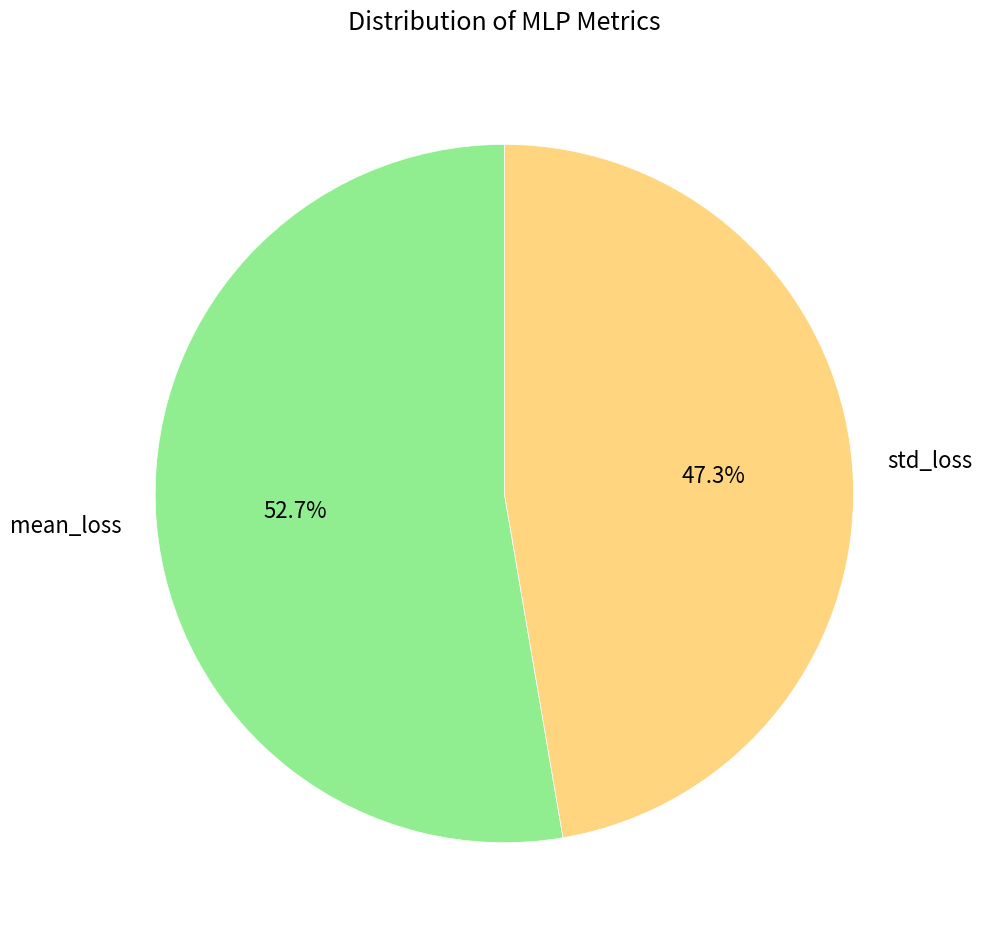

Which slice is the smallest?

std_loss